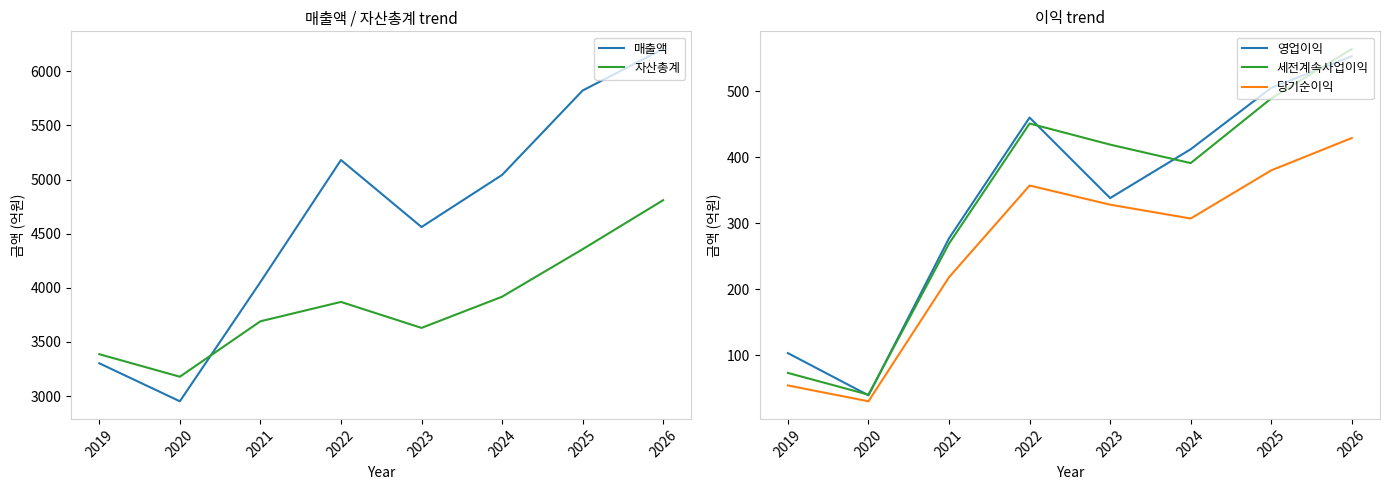

Reading right to left, extract all data points from this chart.

매출액: 6207	5823	5043	4562	5181	4053	2952	3303
자산총계: 4810	4357	3918	3630	3870	3691	3179	3387
영업이익: 553	505	412	338	460	277	39	103
세전계속사업이익: 564	489	391	419	451	269	40	73
당기순이익: 429	380	307	328	357	218	30	54